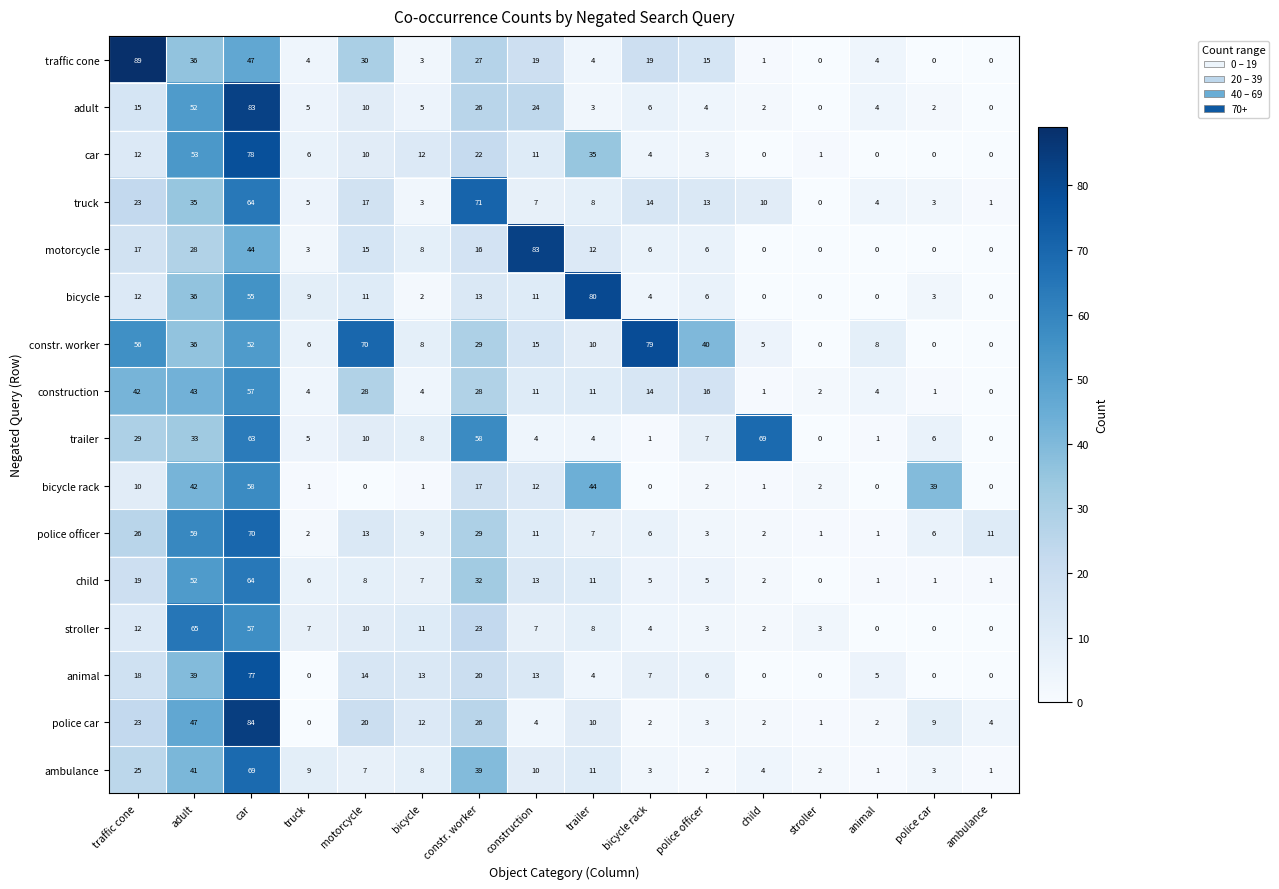

Which series has the largest total across all categories?

constr. worker